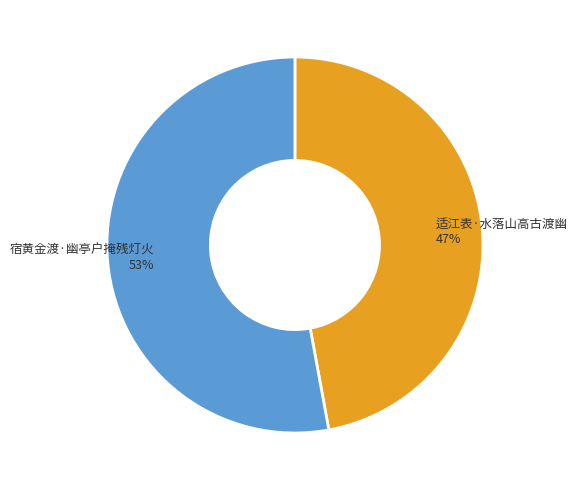

To the nearest percent, what is the average slice percentage?

50%